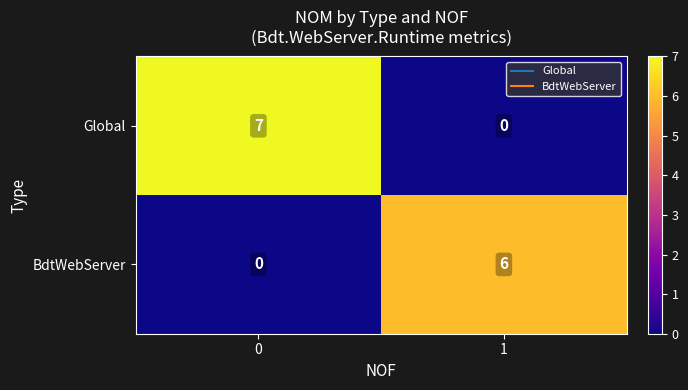

At 1, list the series in order from largest to smallest.

BdtWebServer, Global